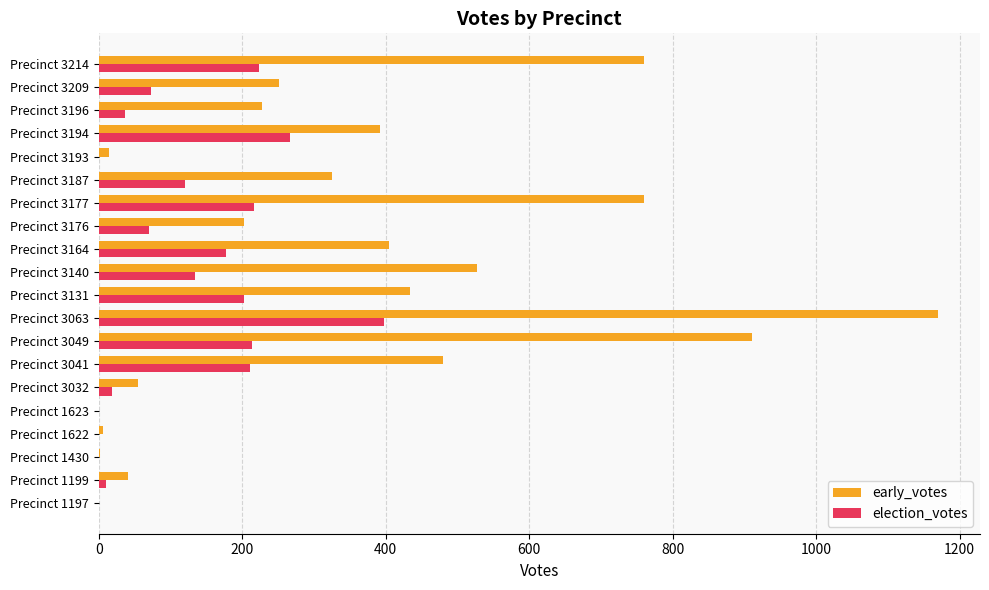

At which label does election_votes reach its peak?

Precinct 3063